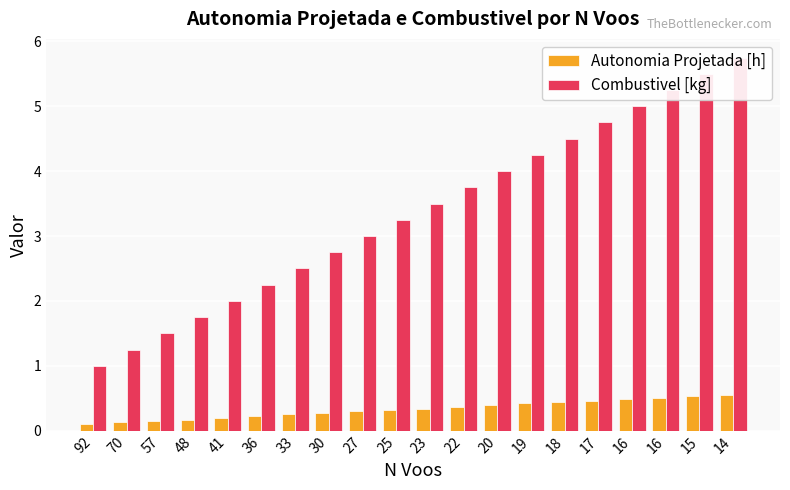

The Combustivel [kg] series shows 3.1 at 48. True or false?

False